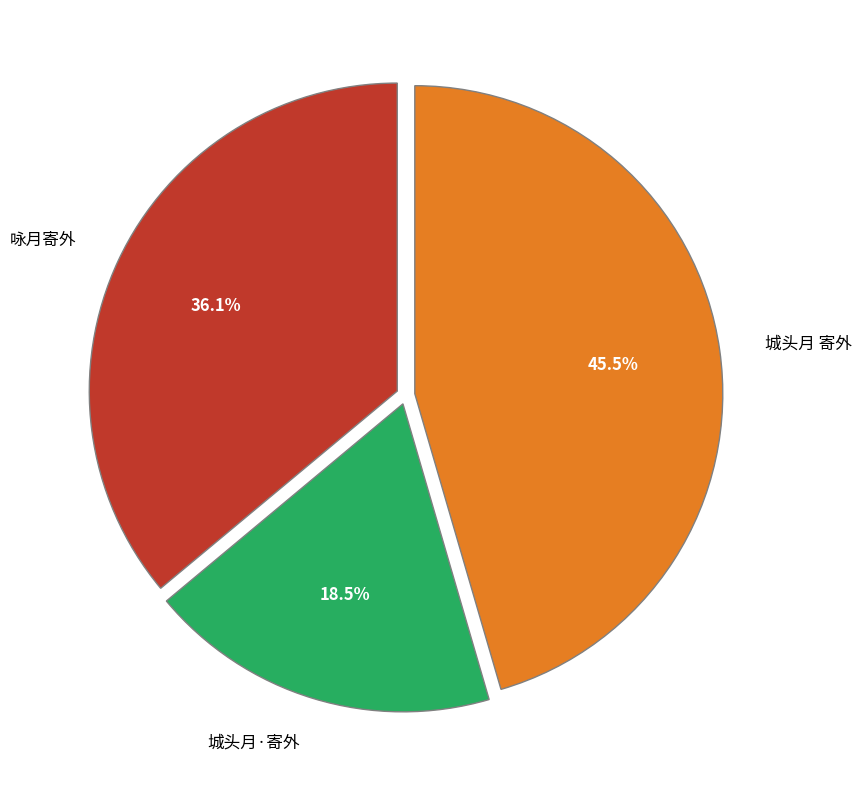

To the nearest percent, what is the difference between the 城头月 寄外 and 咏月寄外 slice percentages?

9%